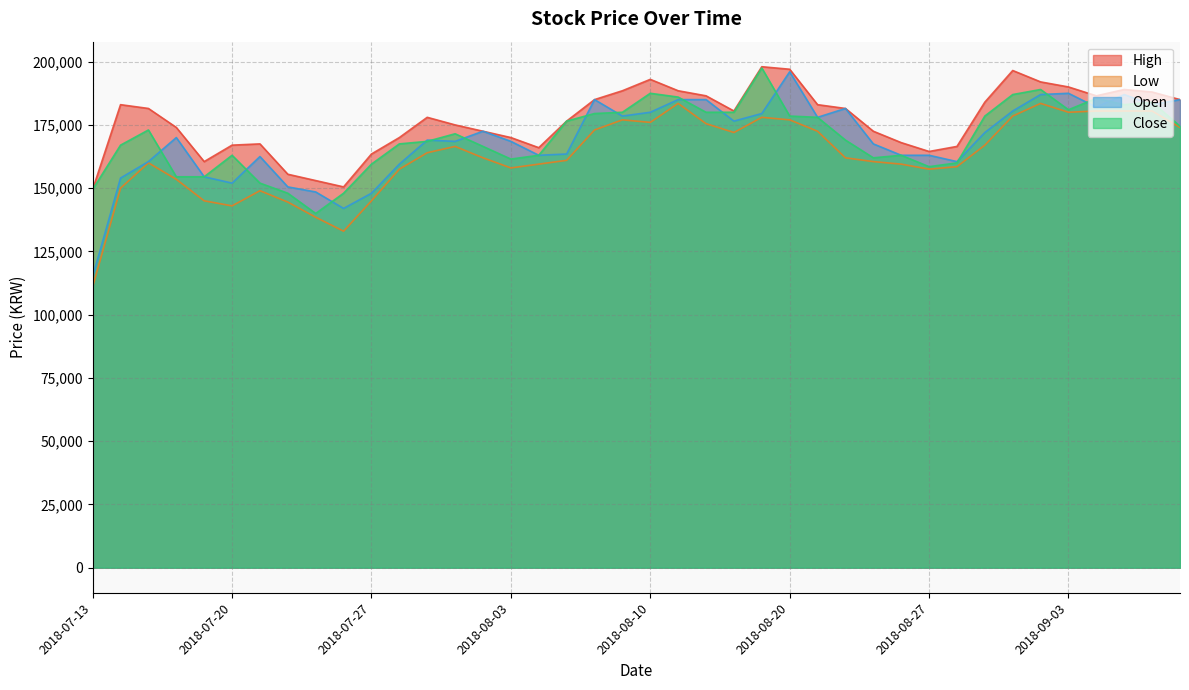

At 2018-07-17, list the series in order from smallest to largest.

Low, Open, Close, High